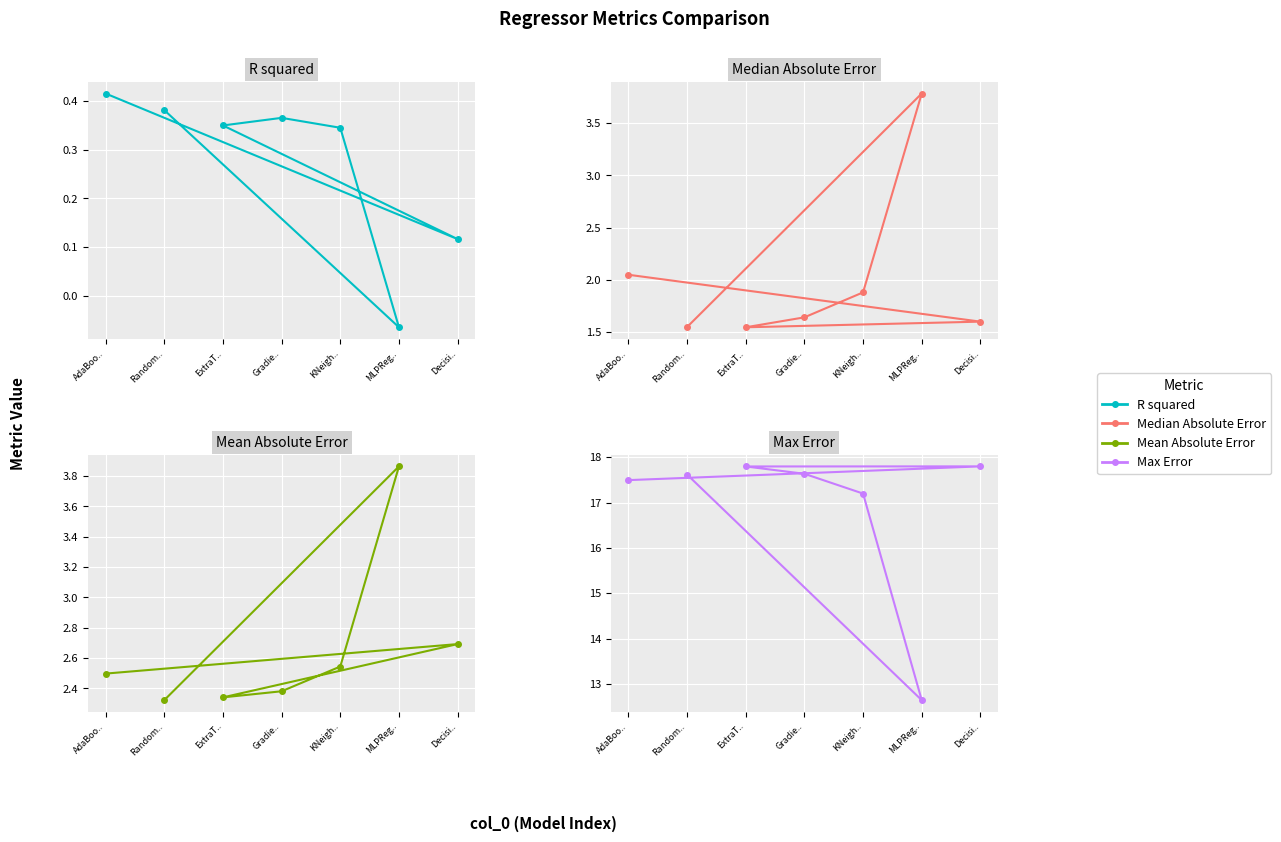

Reading left to right, what are all the values shown in this chart?

R squared: 0.4	-0.1	0.3	0.4	0.3	0.1	0.4
Median Absolute Error: 1.5	3.8	1.9	1.6	1.5	1.6	2.0
Mean Absolute Error: 2.3	3.9	2.5	2.4	2.3	2.7	2.5
Max Error: 17.6	12.6	17.2	17.6	17.8	17.8	17.5